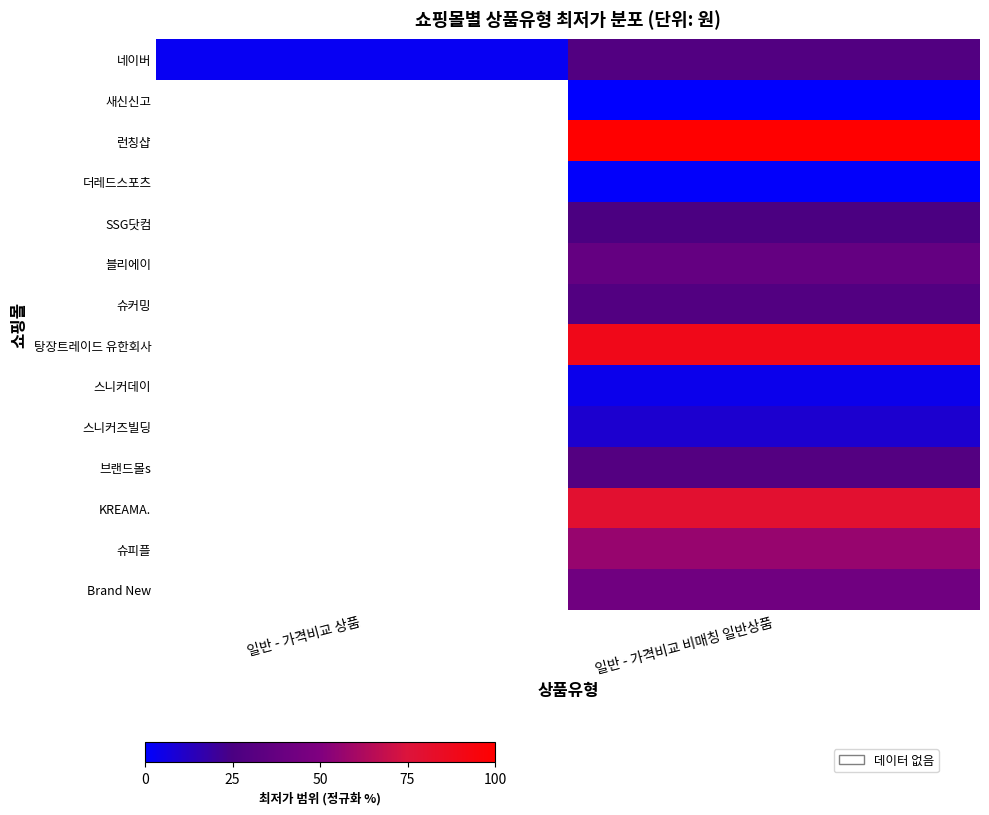

Which category has the lowest value across all series?

일반 - 가격비교 비매칭 일반상품